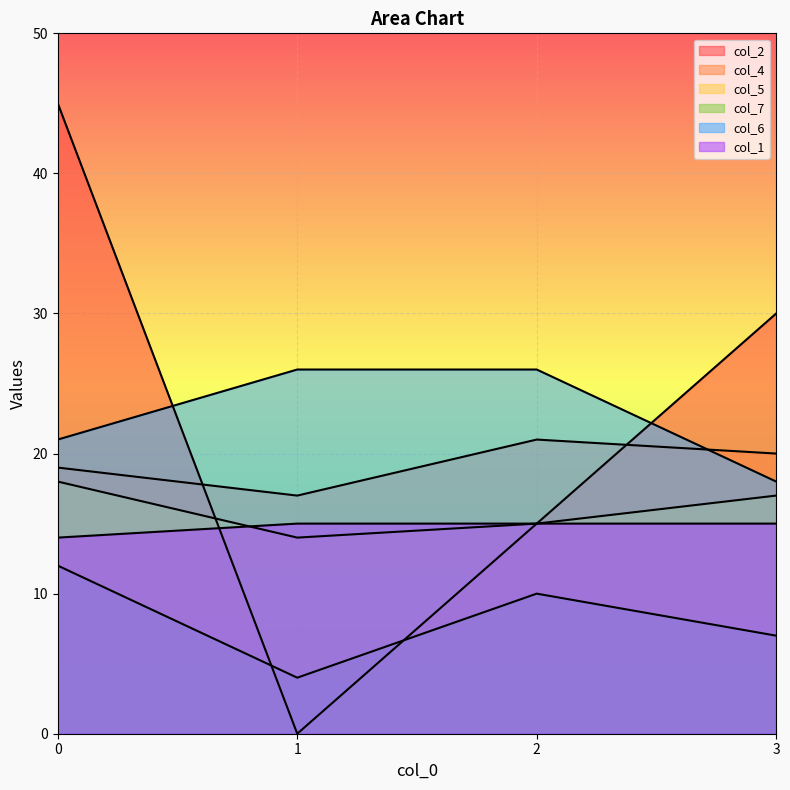

What is the sum of all col_1 values?

59